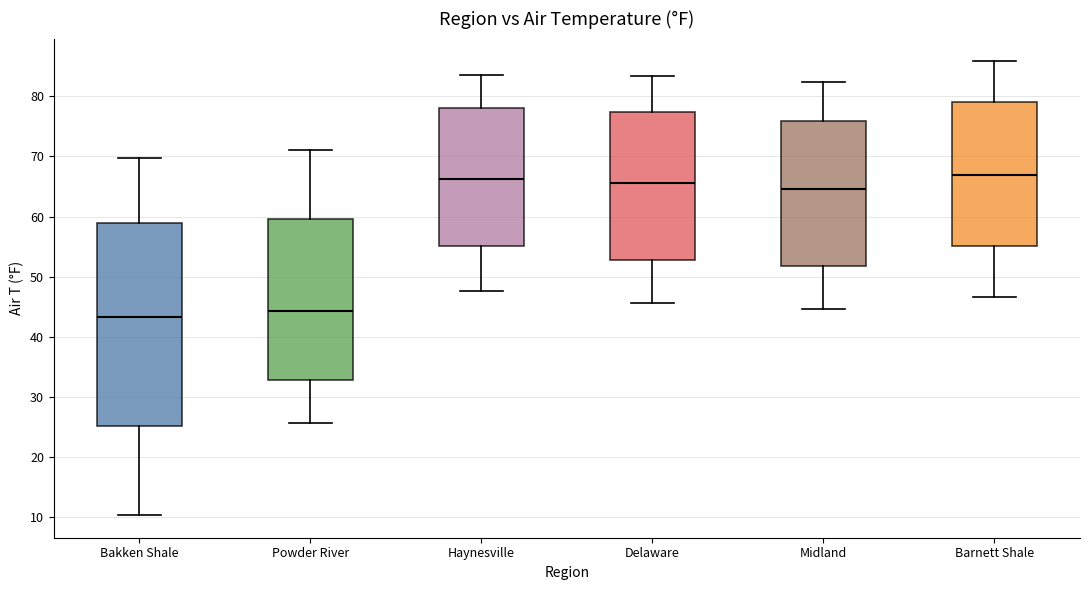

Reading left to right, read every box against the y-axis: the position of its median line, the range the box covers, and the ends of its whiskers. The values are not printed on the chart, so give them approximately, as read against the axis.

Bakken Shale: median 43, box 25 to 59, whiskers 10 to 70
Powder River: median 44, box 33 to 60, whiskers 26 to 71
Haynesville: median 66, box 55 to 78, whiskers 48 to 83
Delaware: median 66, box 53 to 77, whiskers 46 to 83
Midland: median 65, box 52 to 76, whiskers 45 to 82
Barnett Shale: median 67, box 55 to 79, whiskers 47 to 86